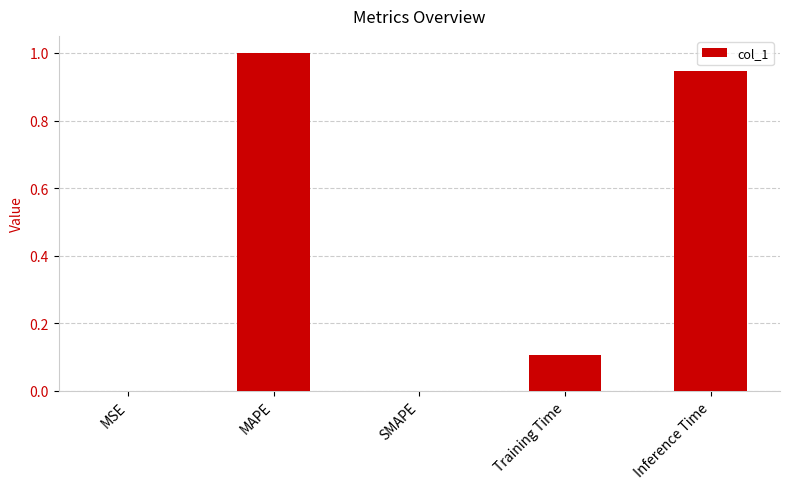

True or false: the data shows 0.3 at SMAPE.

False